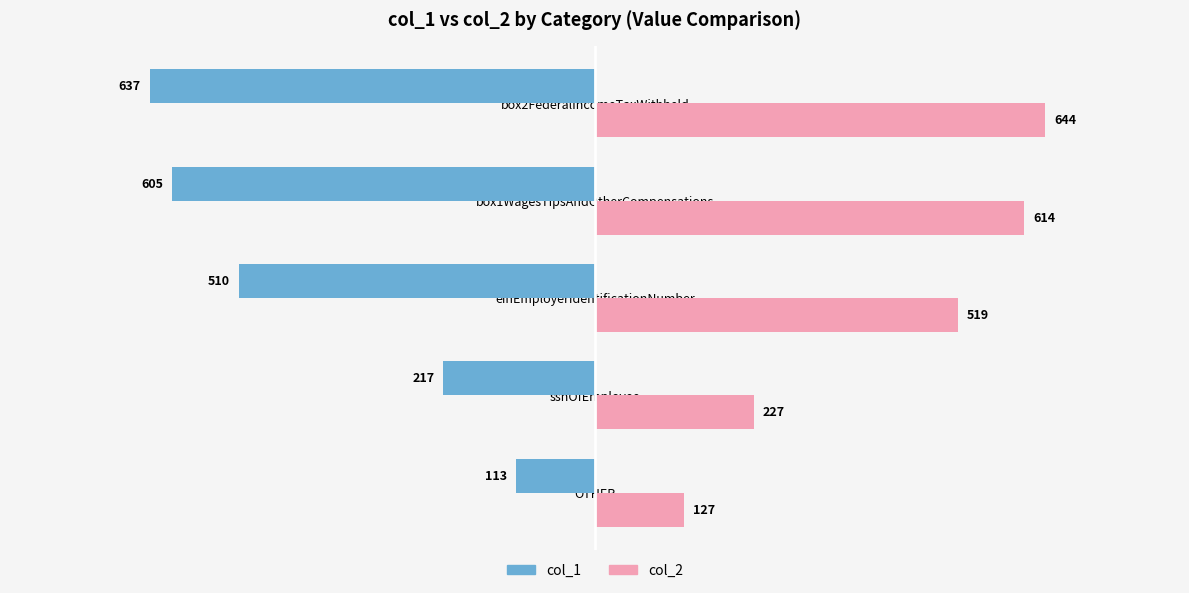

What is the total value across all series at box2FederalIncomeTaxWithheld?

7